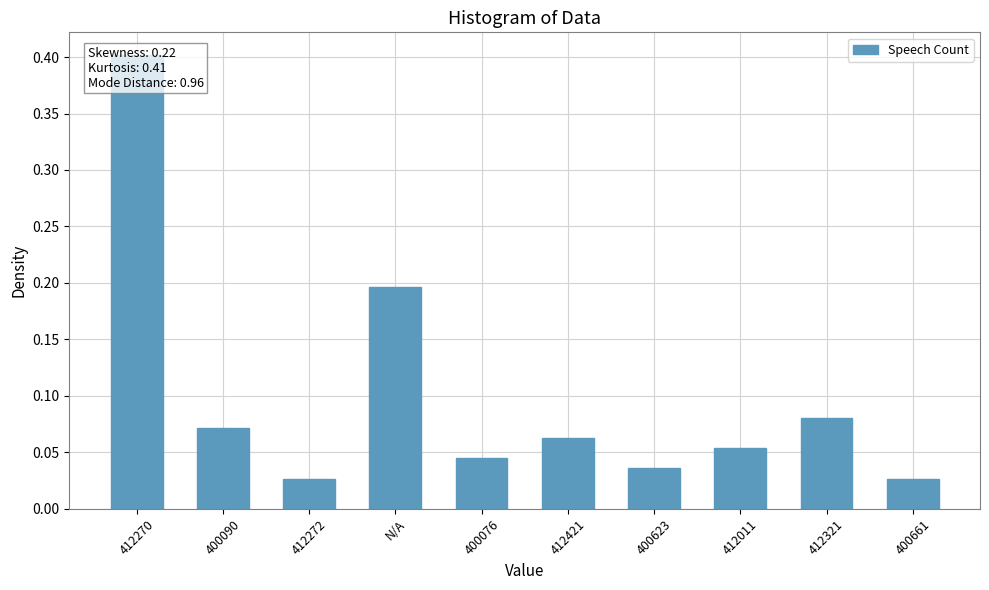

Read the value at 412421.

0.1